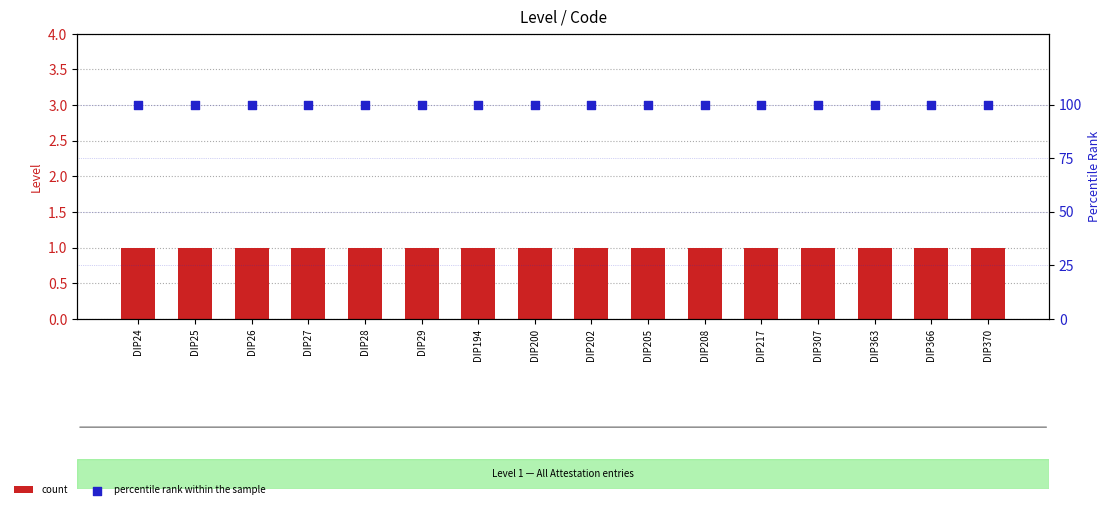

Which series contains the lowest Y value?

count